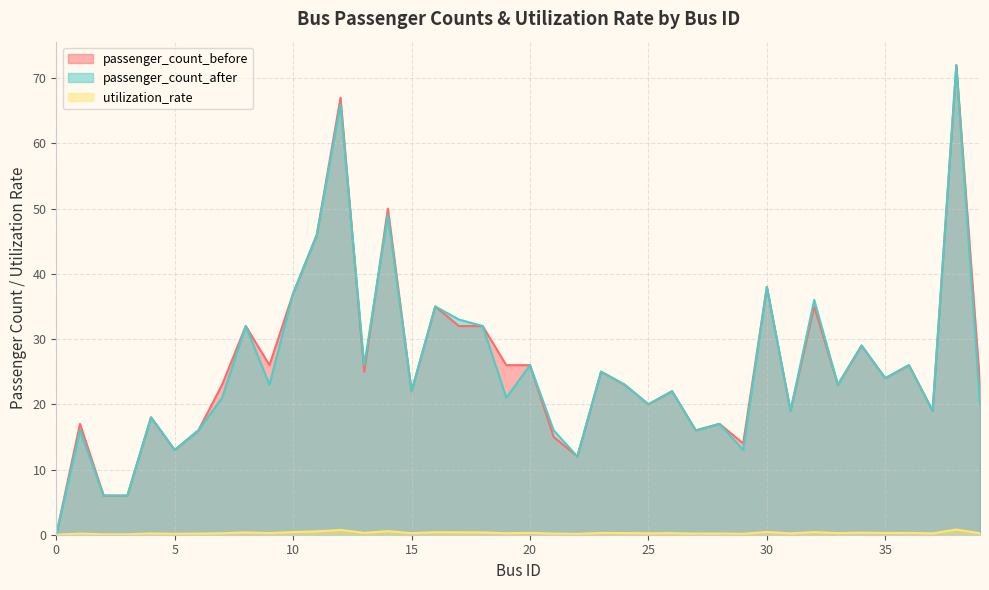

How many interior local peaks does the passenger_count_before series have?

14